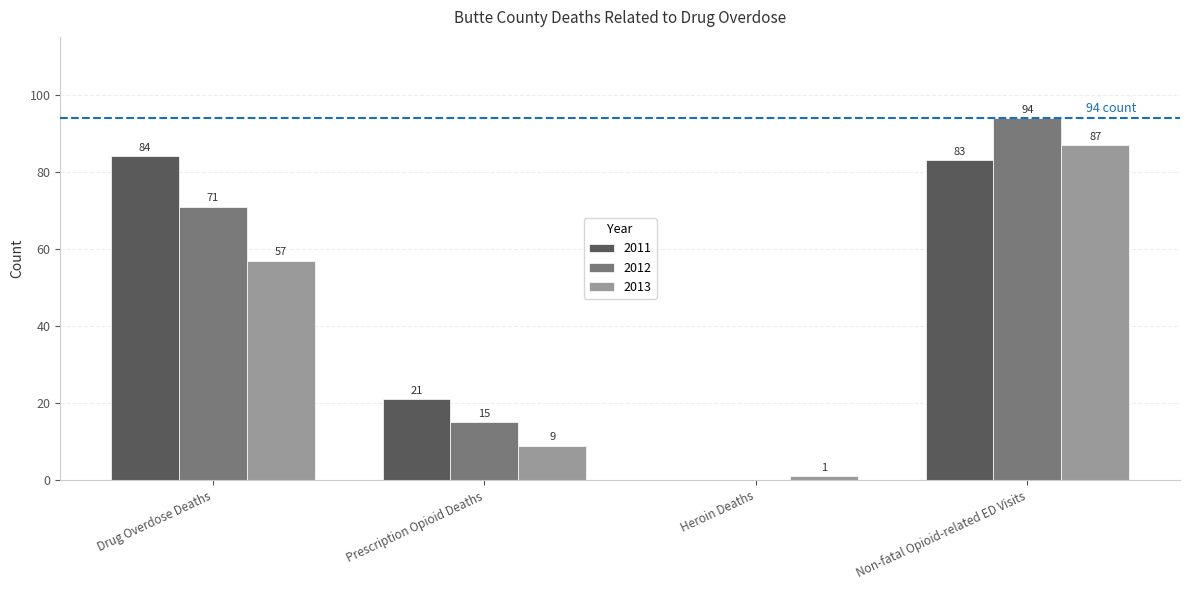

Where is 2011 nearest to the value 42?

Prescription Opioid Deaths